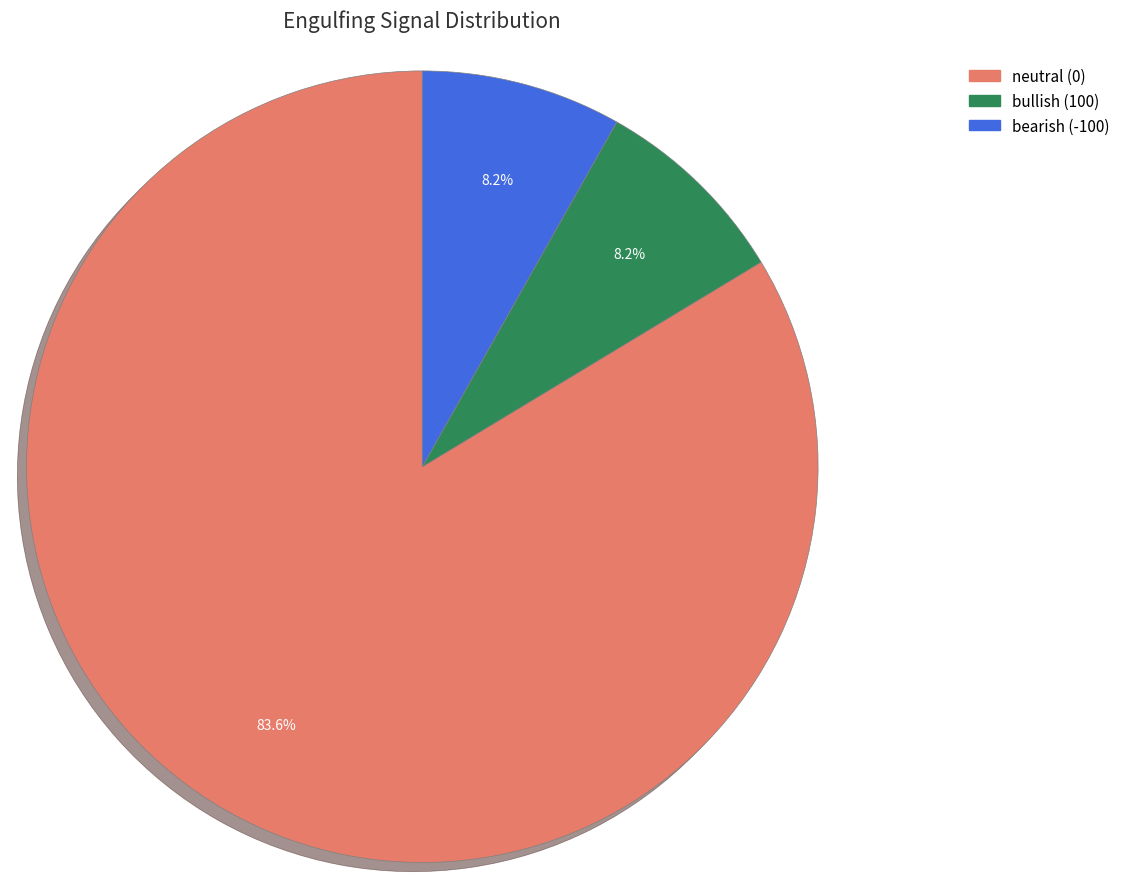

Between neutral (0) and bearish (-100), which is larger?

neutral (0)